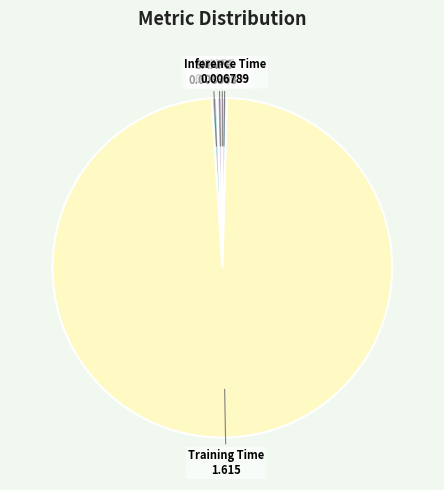

Is the sum of Inference Time and MAPE greater than half?

No